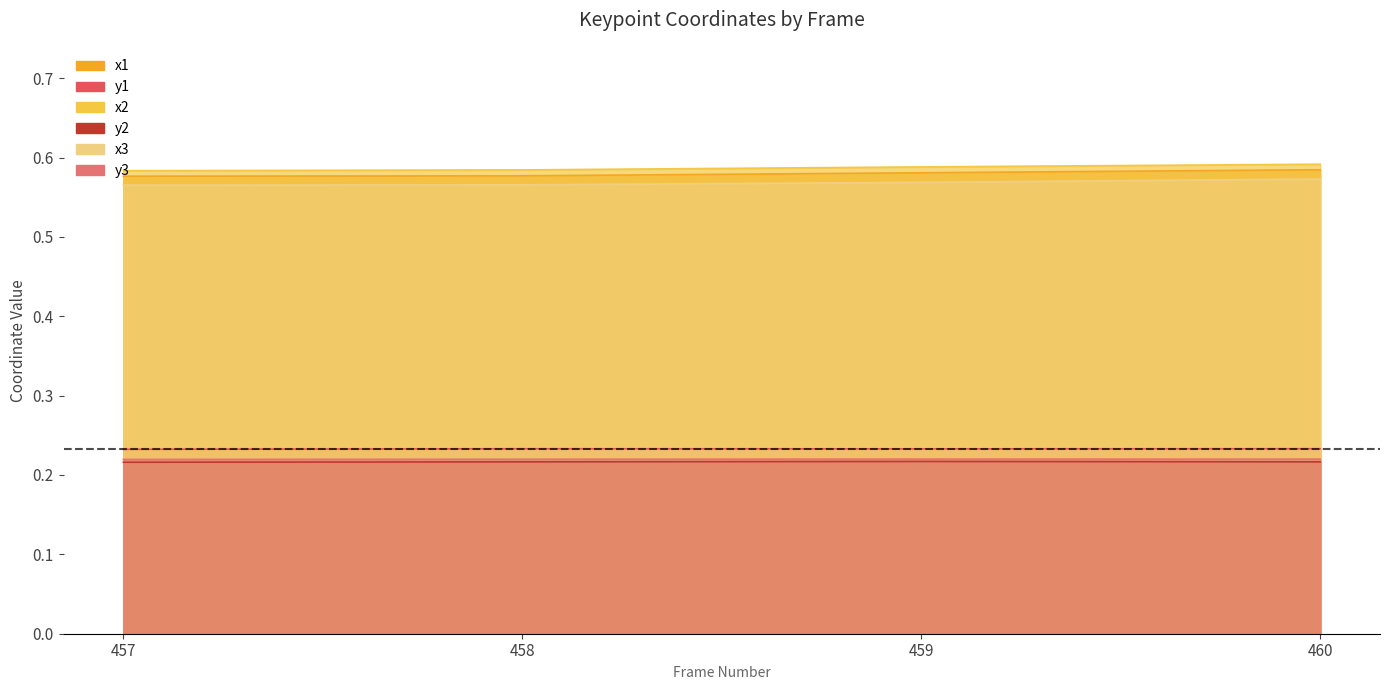

Which has a higher value, 457 or 460?

460